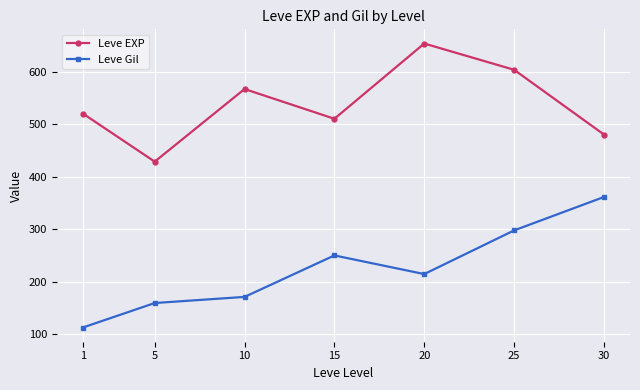

Is the value of Leve EXP at 10 greater than the value of Leve Gil at 10?

Yes